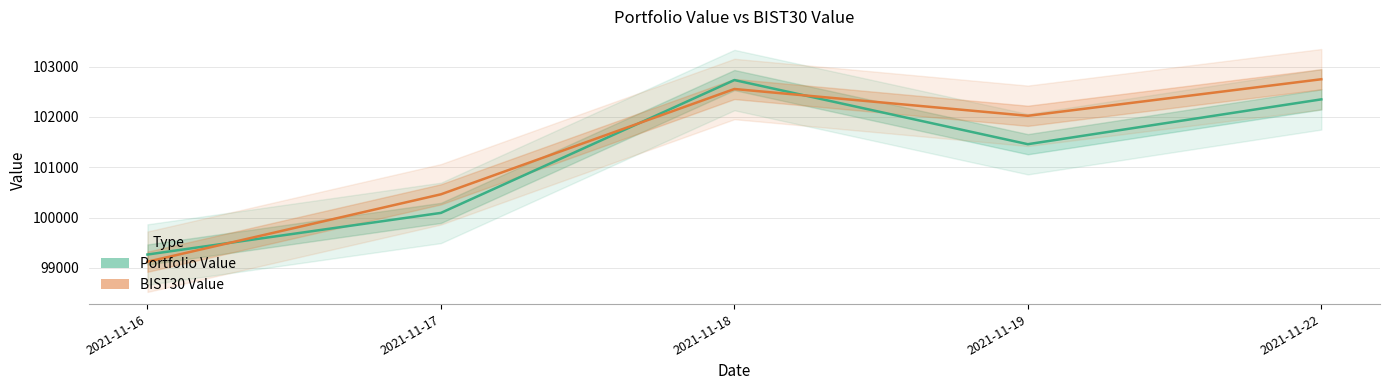

Count the number of data series in this chart.

2